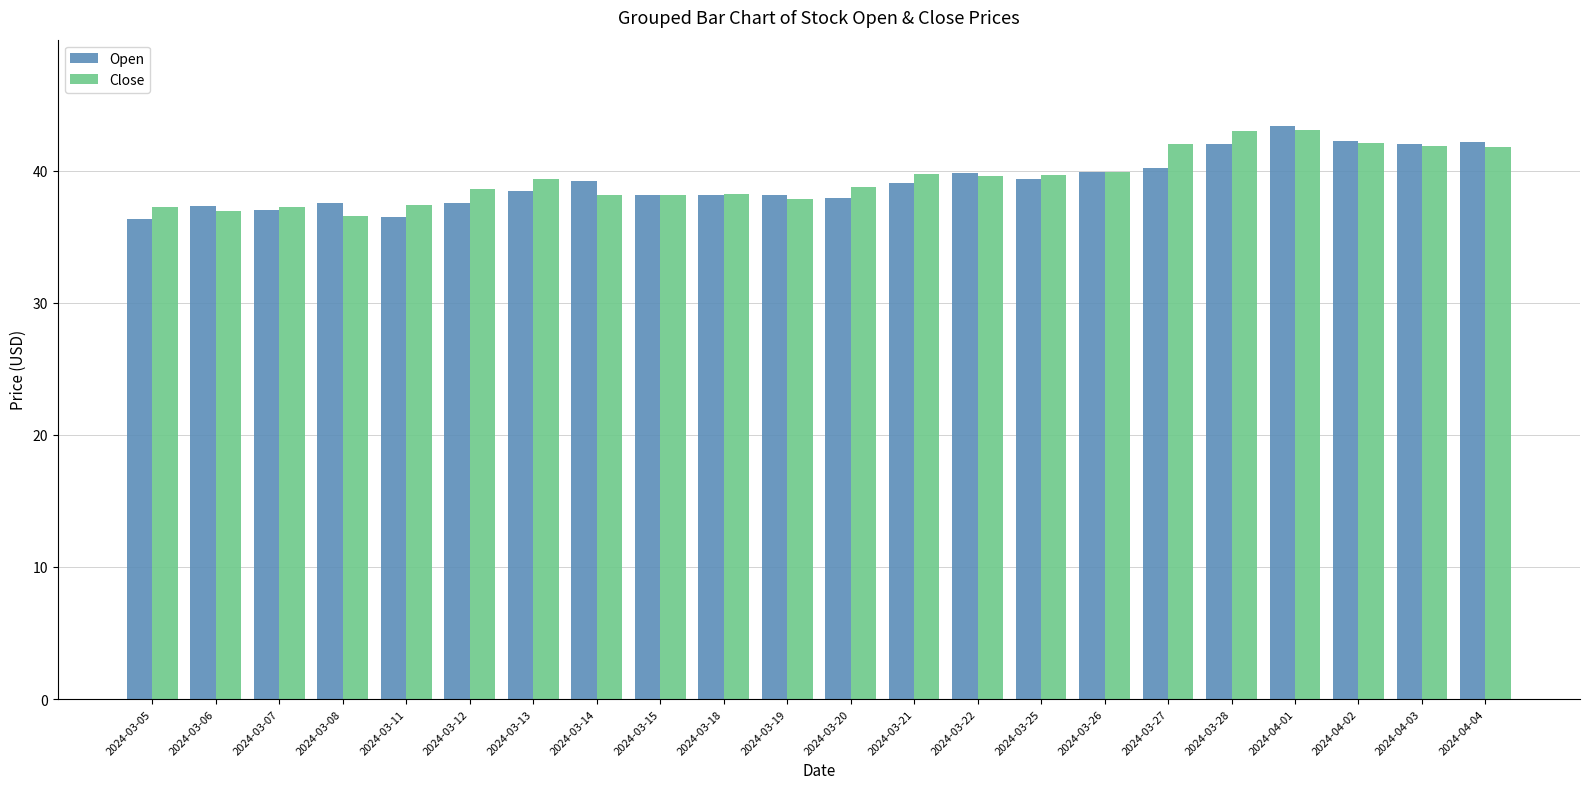

Is the value of Open at 2024-03-12 greater than the value of Close at 2024-03-25?

No